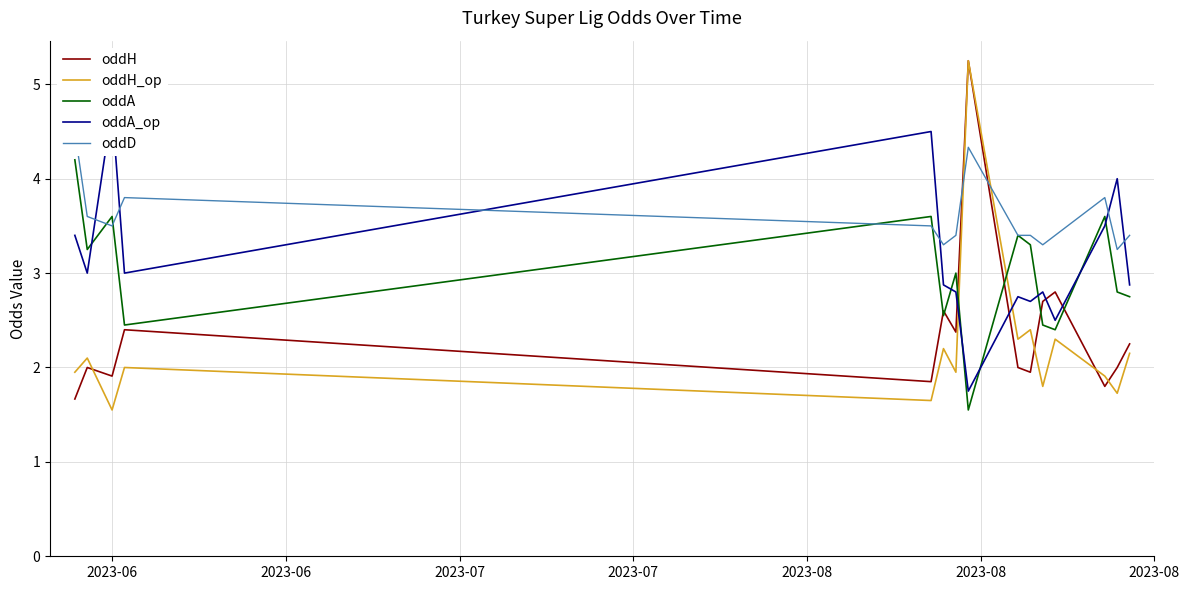

What is the lowest value of the oddA series?

1.6